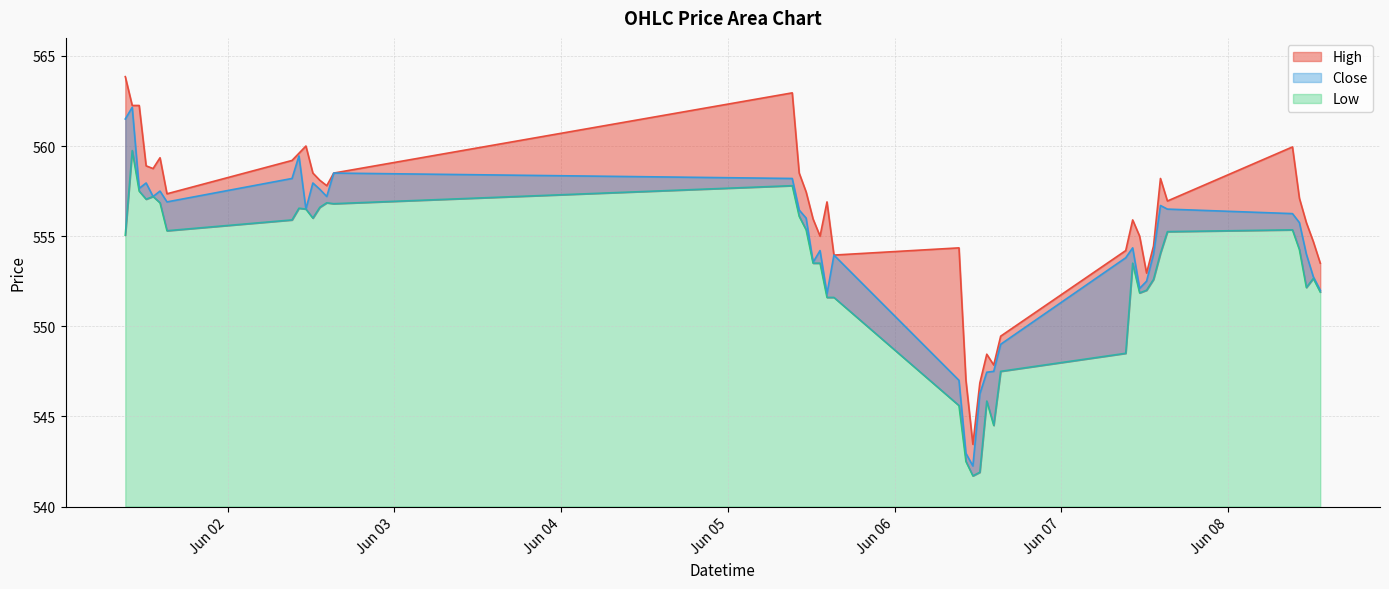

List the series in order of their overall mean, lowest first.

Low, Close, High